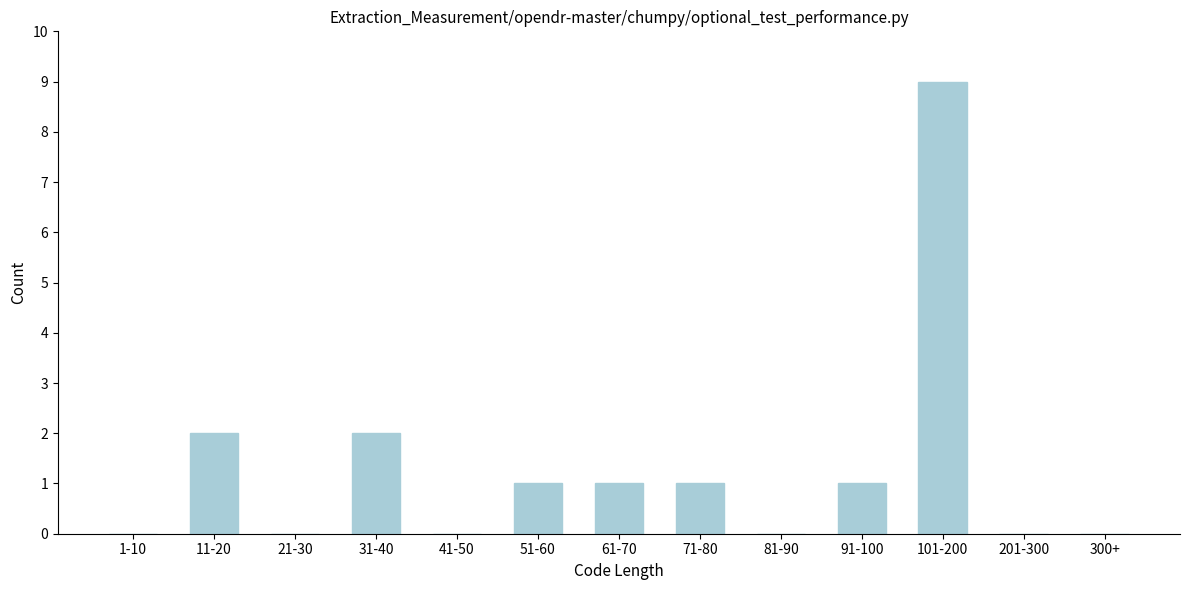

Reading left to right, transcribe all the data shown in this chart.

1-10=0	11-20=2	21-30=0	31-40=2	41-50=0	51-60=1	61-70=1	71-80=1	81-90=0	91-100=1	101-200=9	201-300=0	300+=0